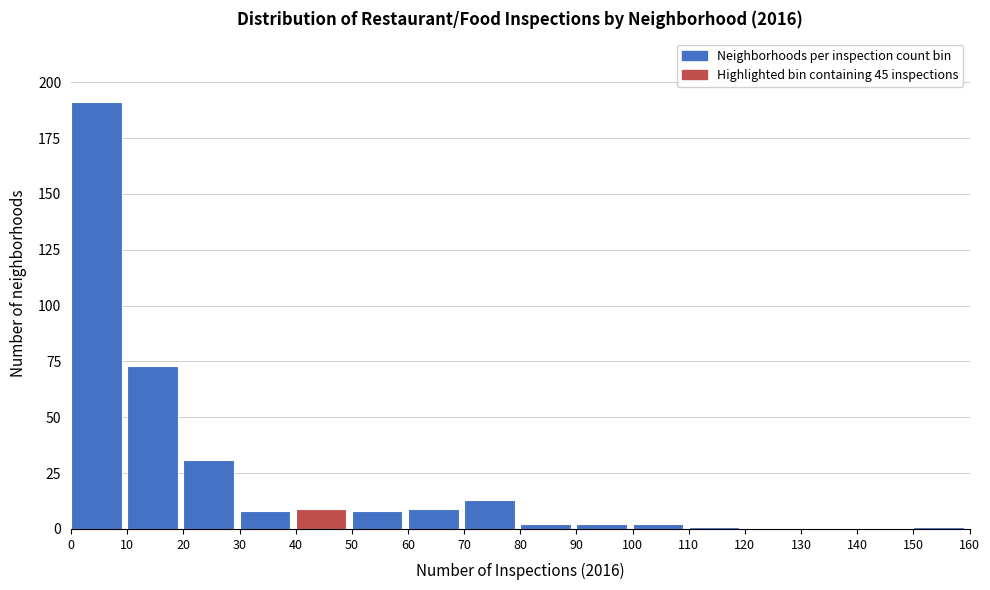

Reading left to right, transcribe this chart: for each bar, give the range it covers on the x-axis and its height. The values are not printed on the chart, so give them approximately, as read against the axis.

0 to 10: 190
10 to 20: 75
20 to 30: 30
30 to 40: 10
40 to 50: 10
50 to 60: 10
60 to 70: 10
70 to 80: 15
80 to 90: under 5
90 to 100: under 5
100 to 110: under 5
110 to 120: under 5
120 to 130: 0
130 to 140: 0
140 to 150: 0
150 to 160: under 5